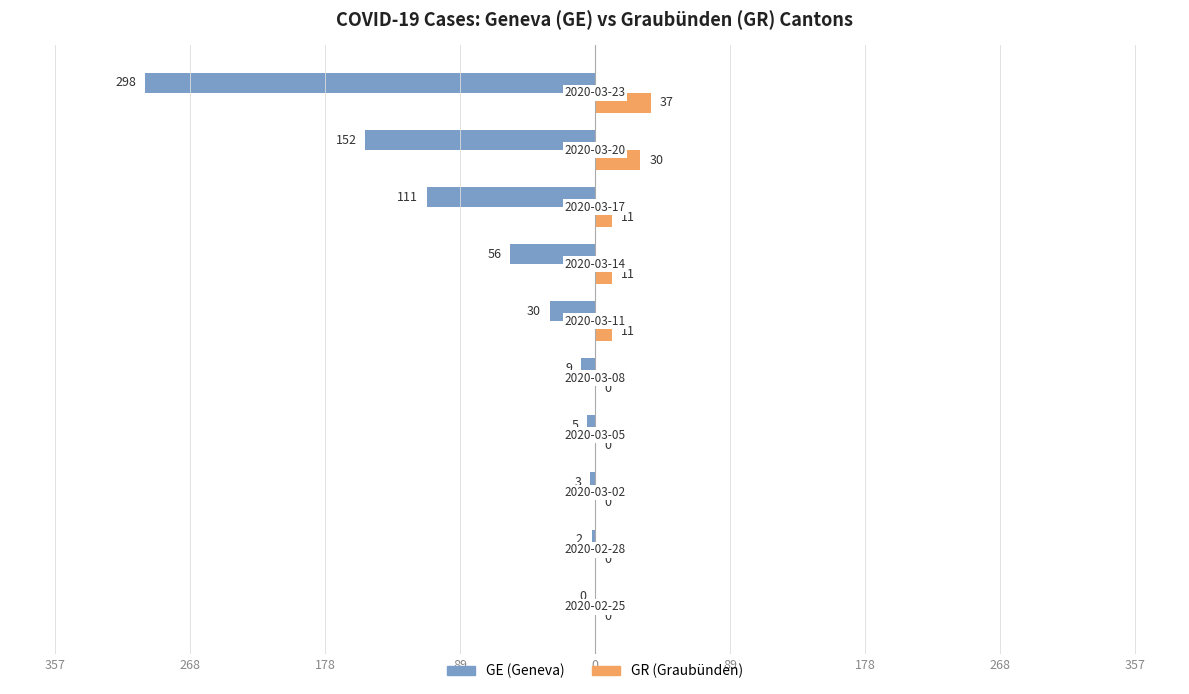

What are all the series names shown in the legend?

GE (Geneva), GR (Graubünden)